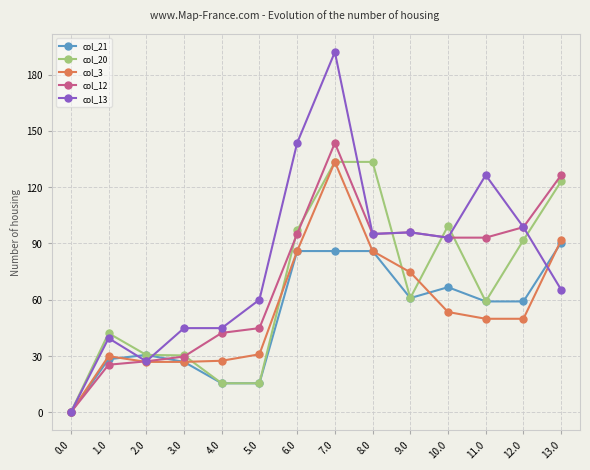

What is the total value across all series at 6.0?

507.3